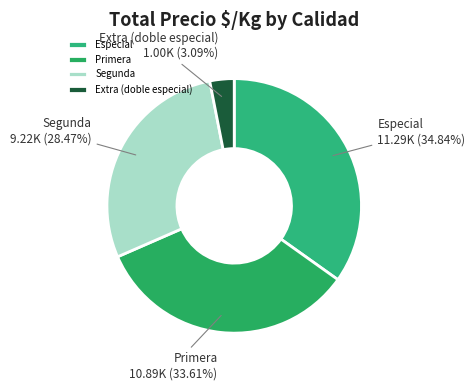

Rank the categories by value from lowest to highest.

Extra (doble especial), Segunda, Primera, Especial